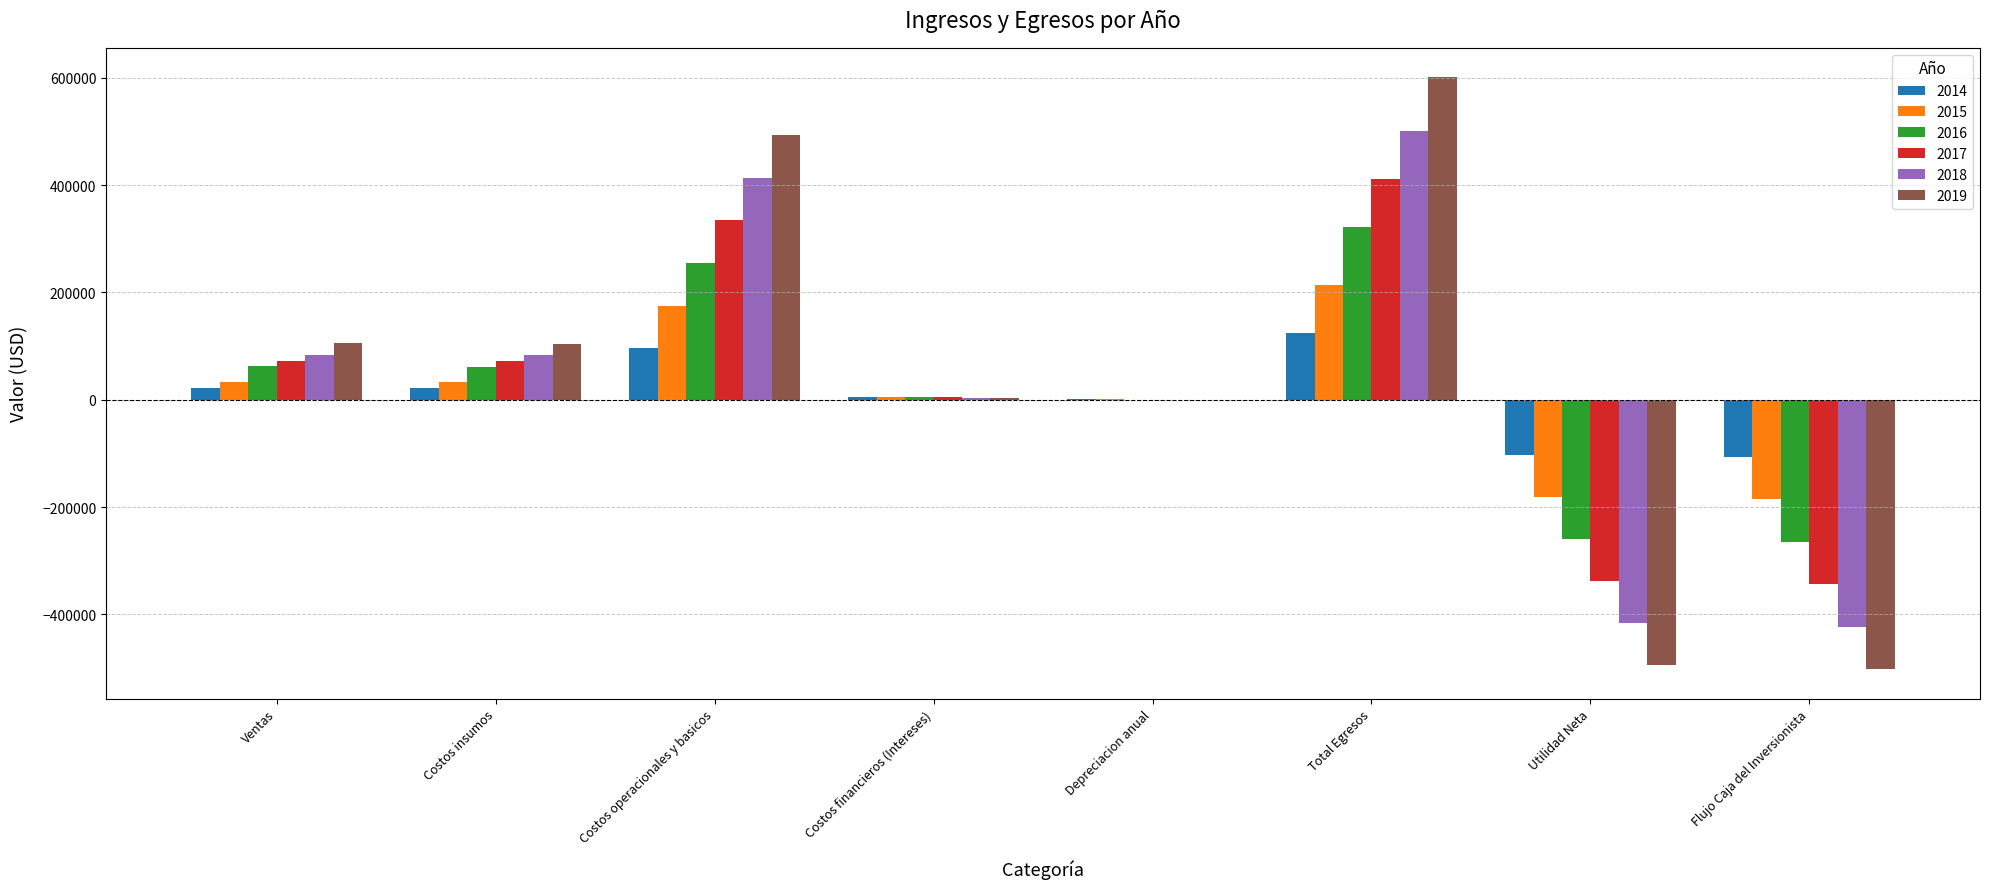

The 2014 series shows 213383.1 at Total Egresos. True or false?

False